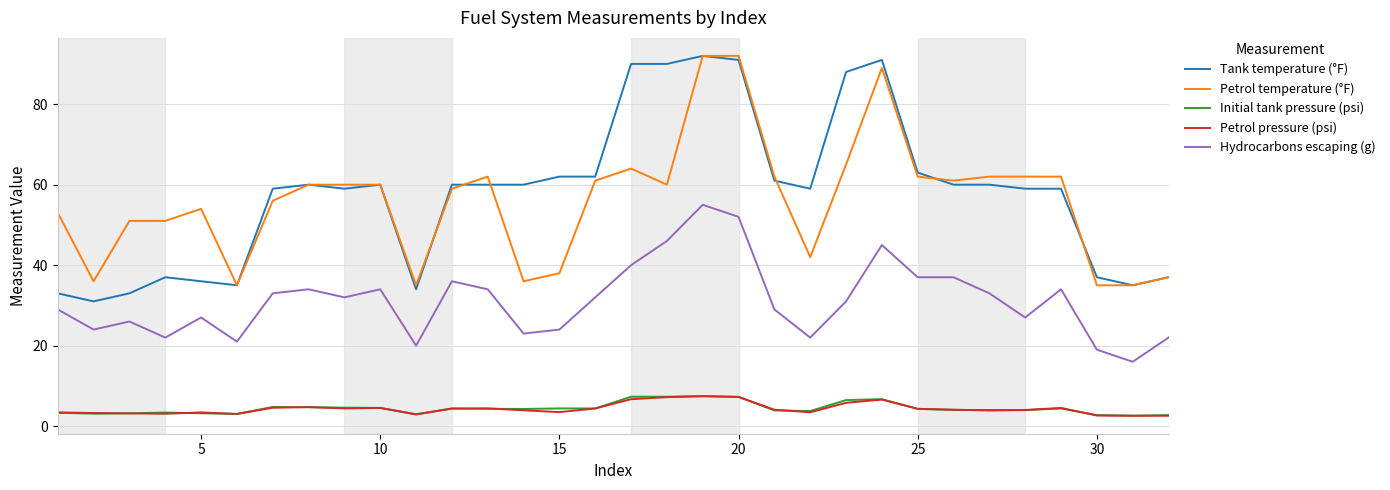

What is the minimum value for Initial tank pressure (psi)?

2.6